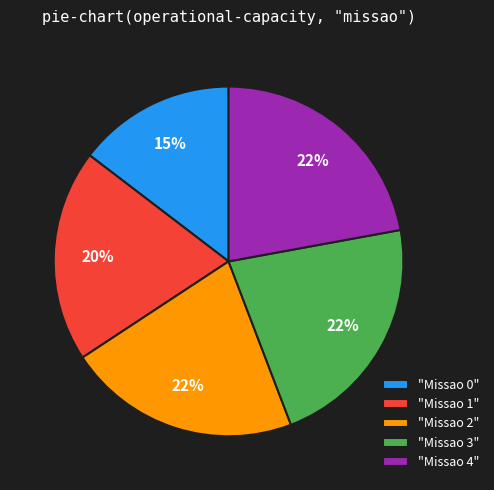

The "Missao 1" slice represents 33% of the pie. True or false?

False